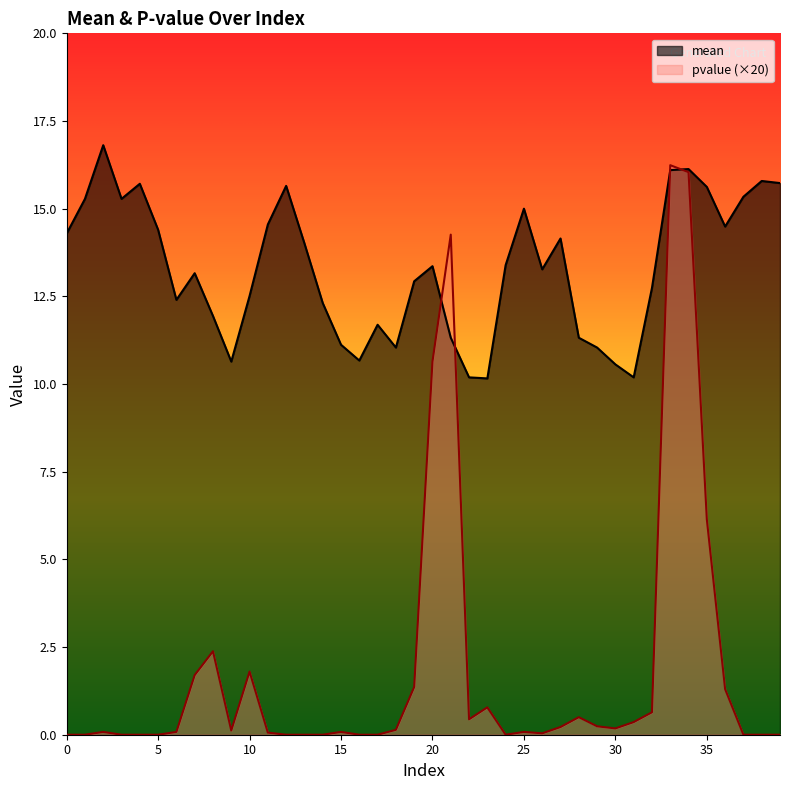

True or false: mean and pvalue intersect in this chart.

True